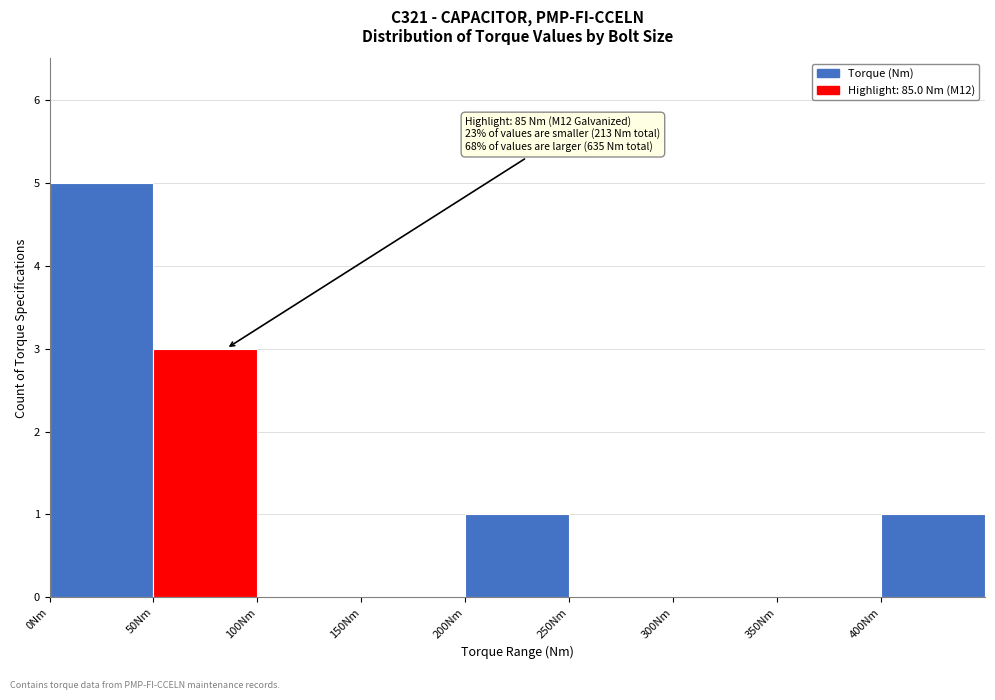

Over which range of the x-axis is the bar tallest?

0 to 50